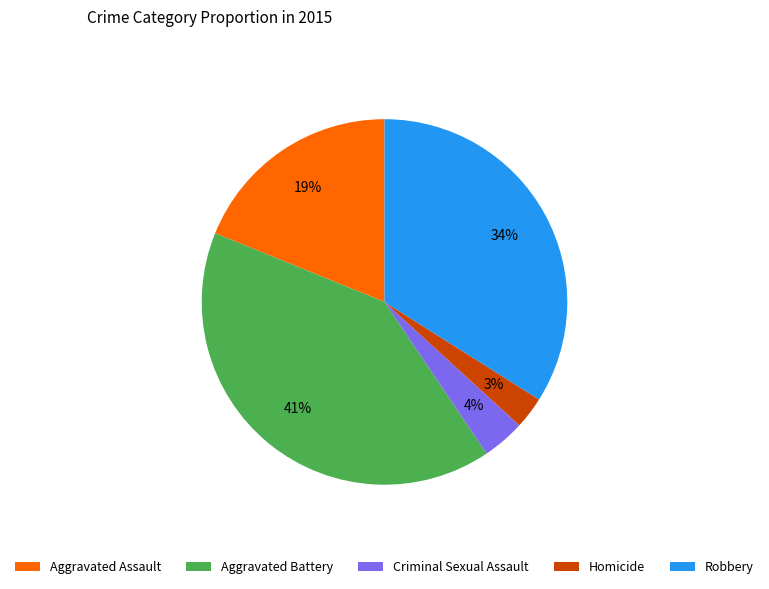

Rank the categories by value from lowest to highest.

Homicide, Criminal Sexual Assault, Aggravated Assault, Robbery, Aggravated Battery